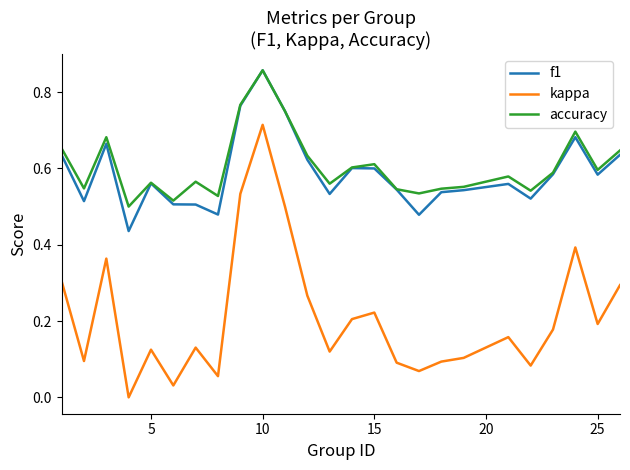

True or false: kappa and f1 cross at least once.

False